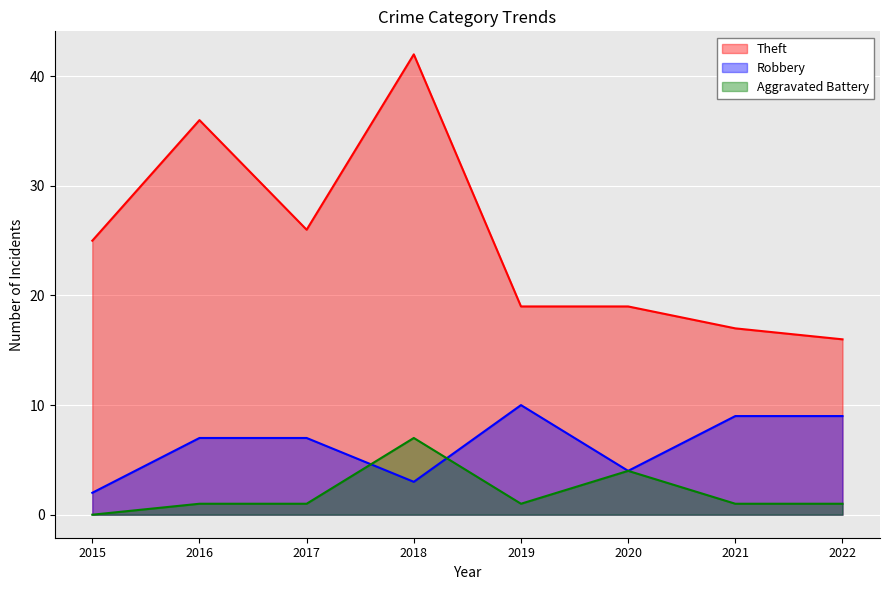

Reading left to right, list all the values displayed in this chart.

Theft: 2015=25	2016=36	2017=26	2018=42	2019=19	2020=19	2021=17	2022=16
Robbery: 2015=2	2016=7	2017=7	2018=3	2019=10	2020=4	2021=9	2022=9
Aggravated Battery: 2015=0	2016=1	2017=1	2018=7	2019=1	2020=4	2021=1	2022=1